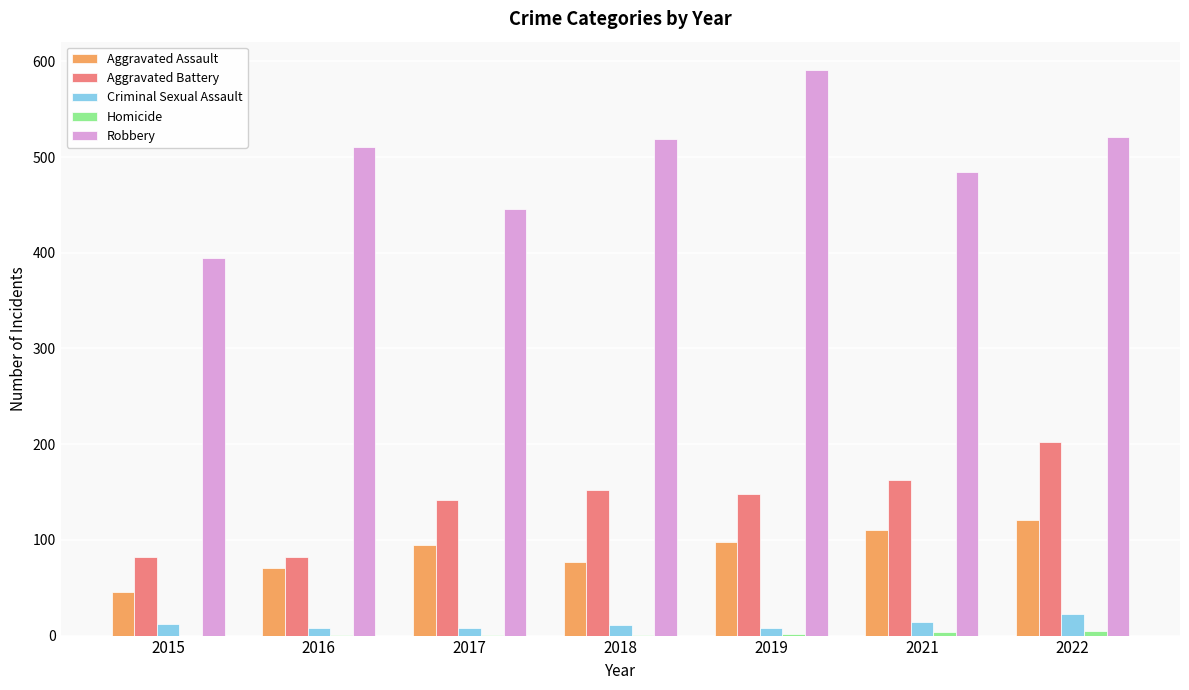

Between 2015 and 2016, which series saw the biggest shift?

Robbery